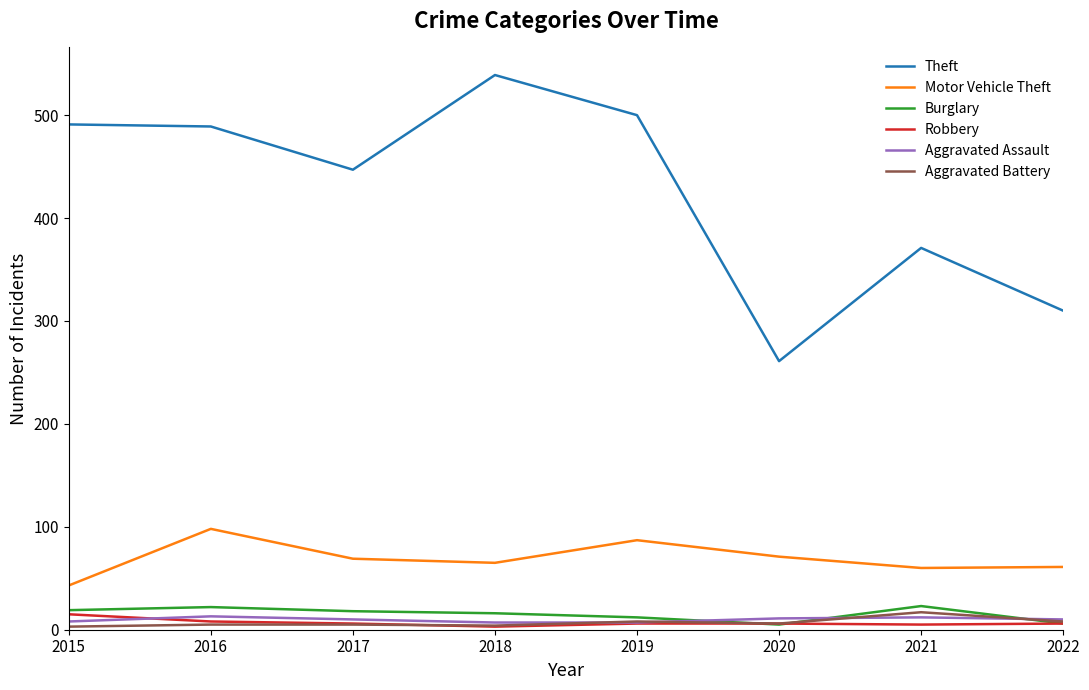

True or false: Robbery and Motor Vehicle Theft cross at least once.

False